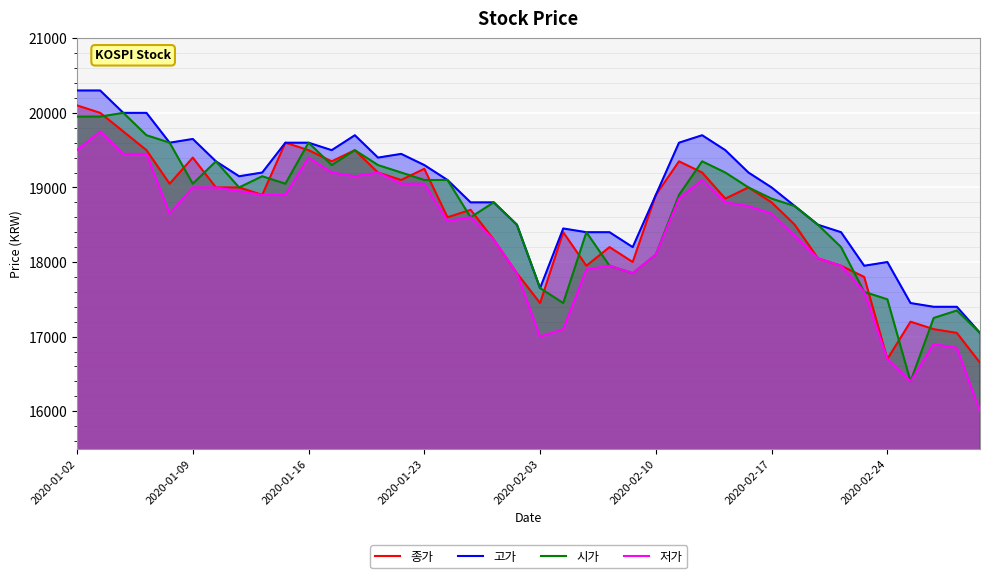

What is the difference between the highest and lowest values at 2020-02-03?

650